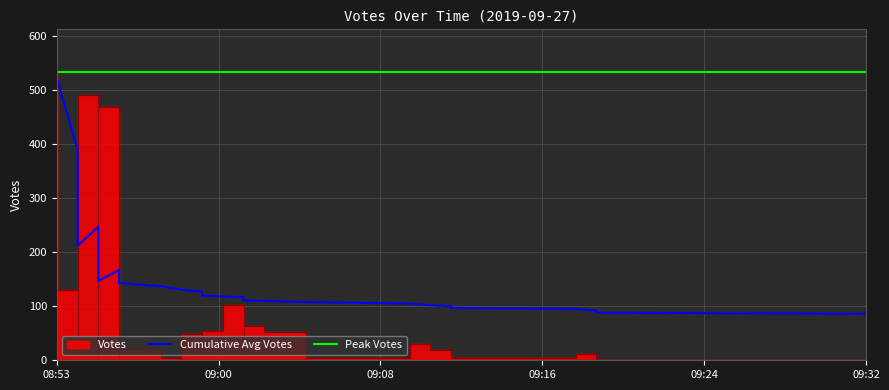

What is the maximum value for Peak Votes?

533